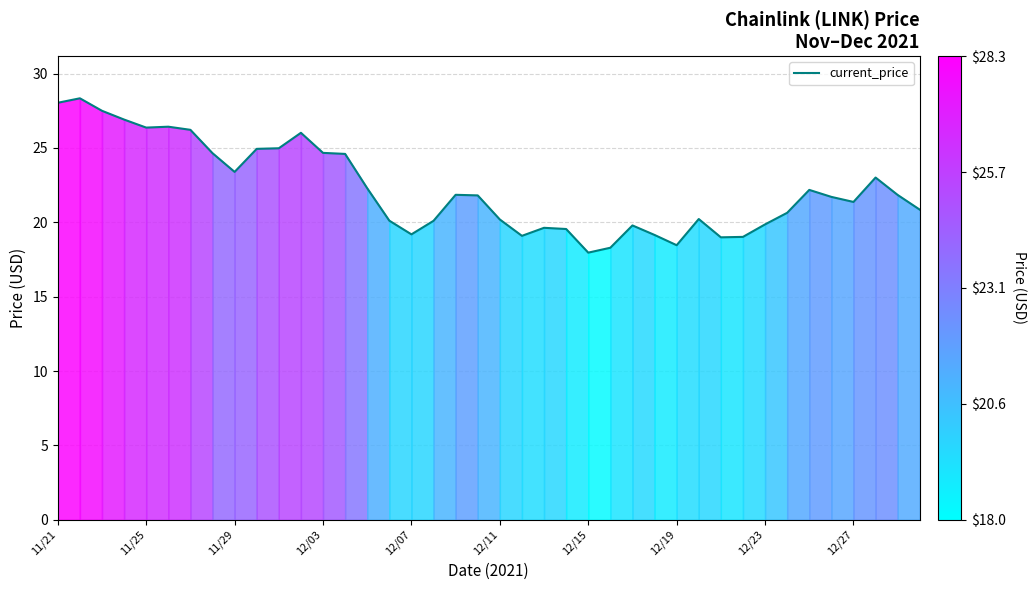

How many values are below 21?

18